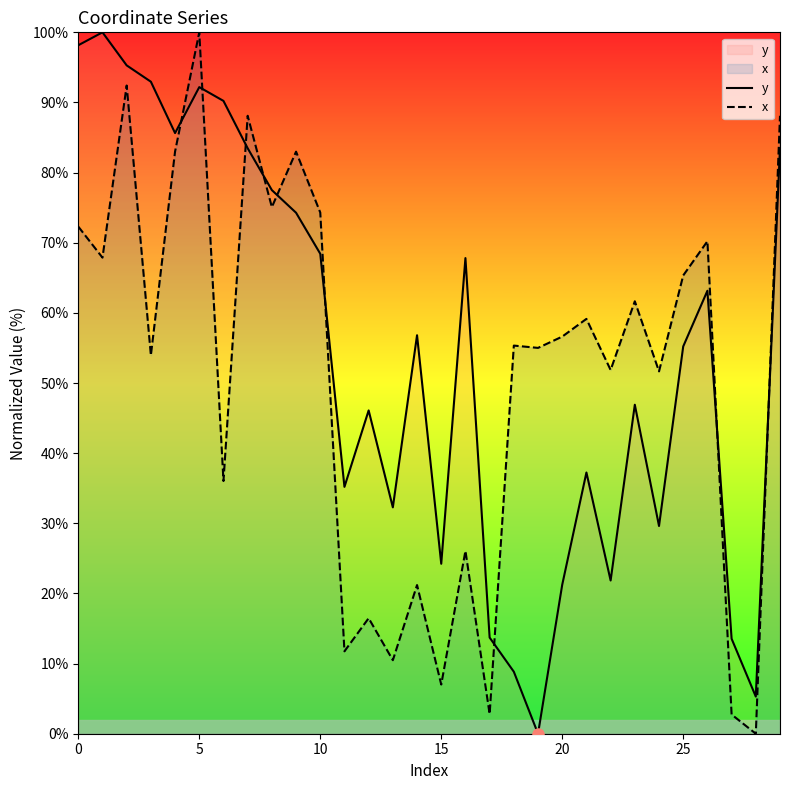

What is the difference between the x values at 15 and 10?

67.3